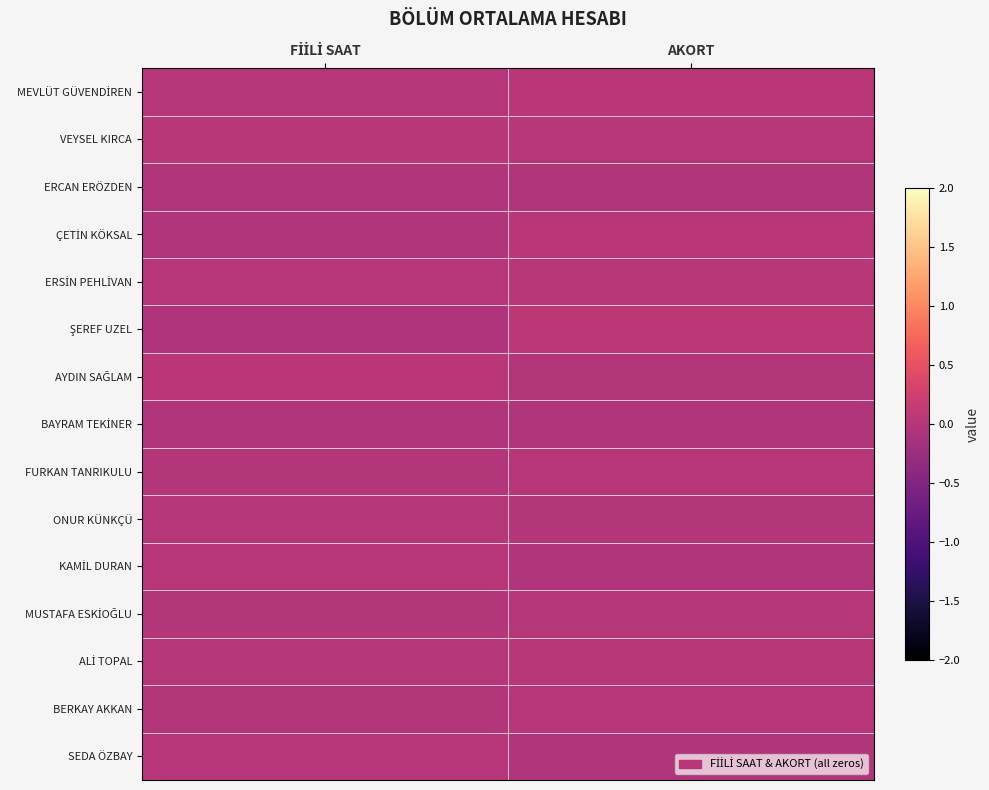

List the series in order of their peak value, lowest first.

ERCAN ERÖZDEN, BAYRAM TEKİNER, MUSTAFA ESKİOĞLU, ONUR KÜNKÇÜ, BERKAY AKKAN, FURKAN TANRIKULU, SEDA ÖZBAY, KAMİL DURAN, ERSİN PEHLİVAN, VEYSEL KIRCA, ALİ TOPAL, AYDIN SAĞLAM, ÇETİN KÖKSAL, MEVLÜT GÜVENDİREN, ŞEREF UZEL